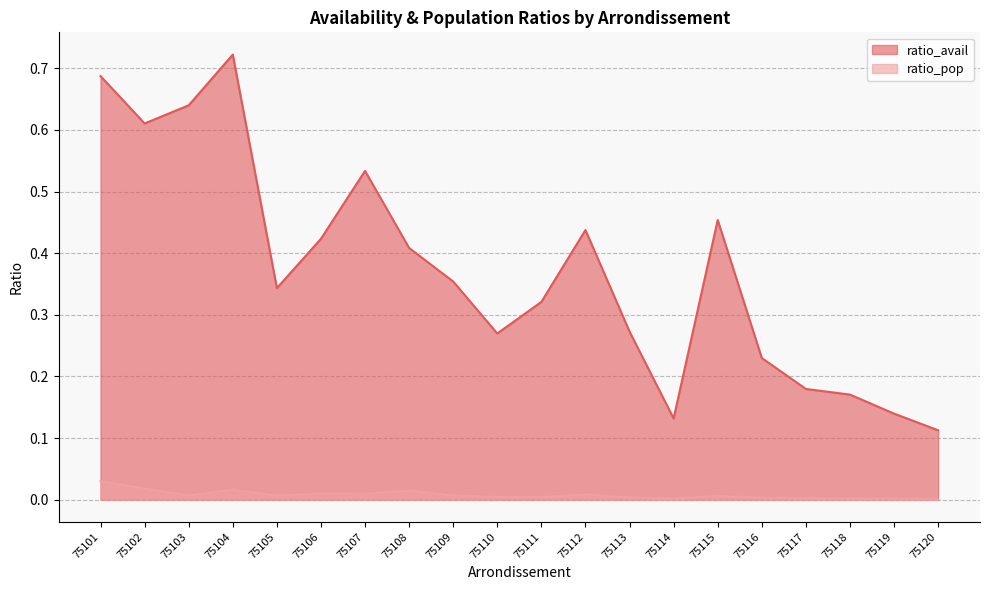

What is the sum of the ratio_avail values at 75108 and 75111?

0.7